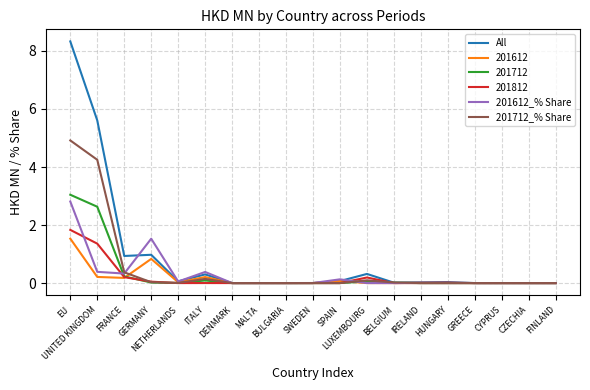

Which series has the largest range (max minus min)?

All